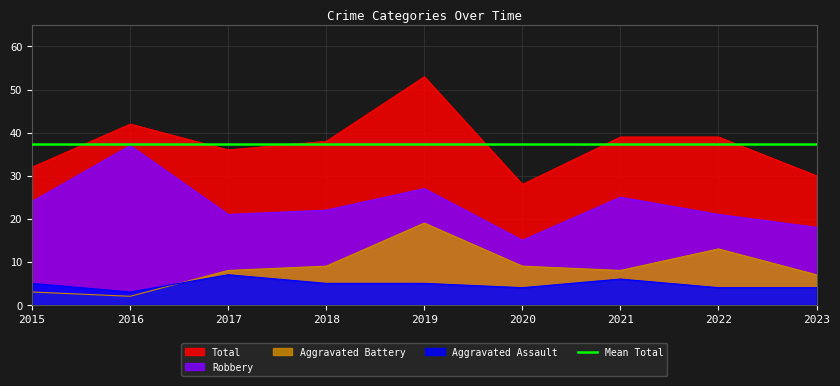

At which label does Total reach its minimum?

2020